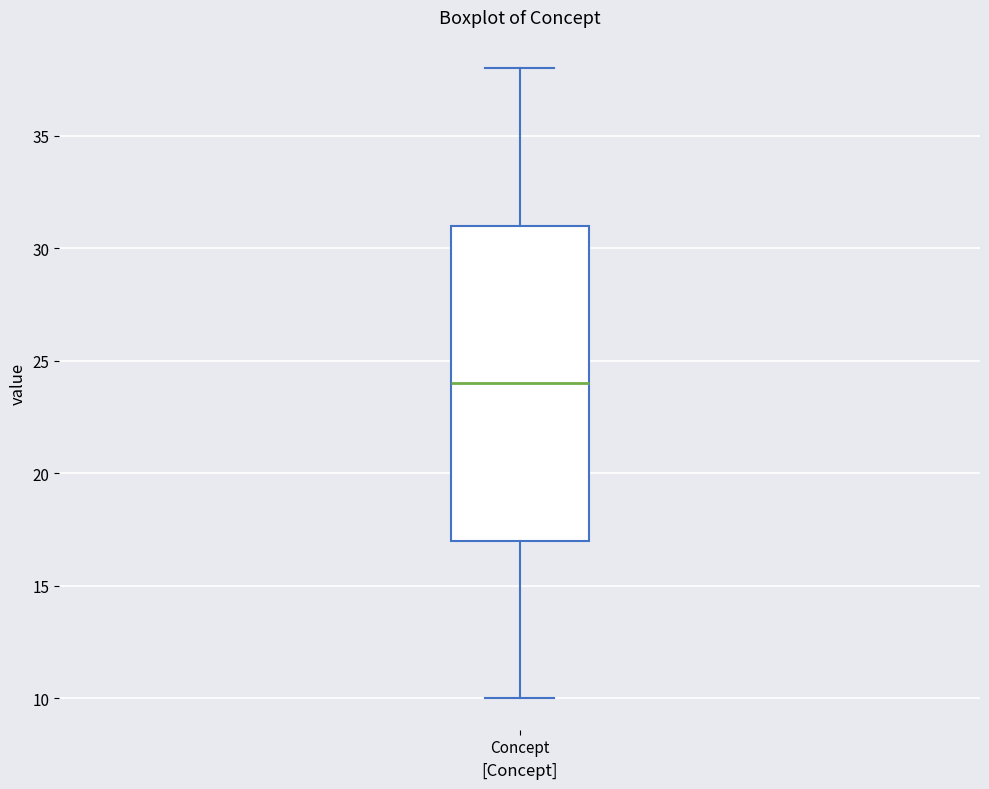

Read this box plot against the y-axis: the position of the median line, the range covered by the box, and the ends of both whiskers. The values are not printed on the chart, so give them approximately, as read against the axis.

median 24, box 17 to 31, whiskers 10 to 38